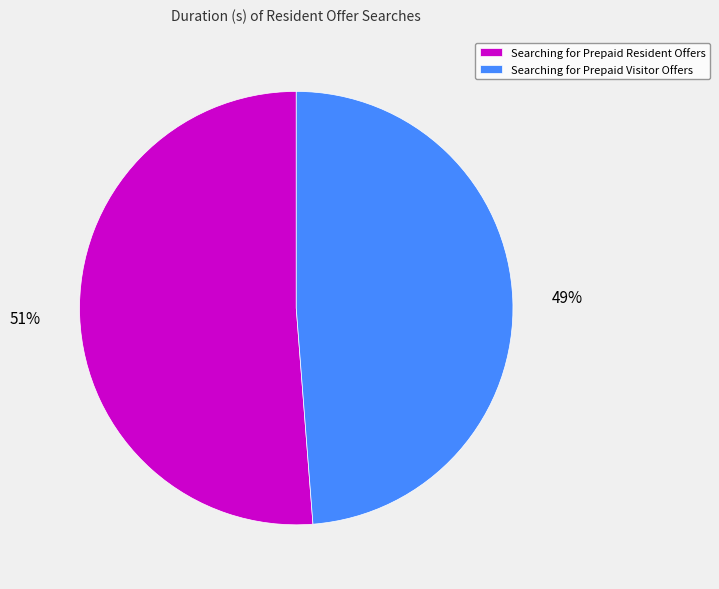

Does any single category account for the majority?

Yes